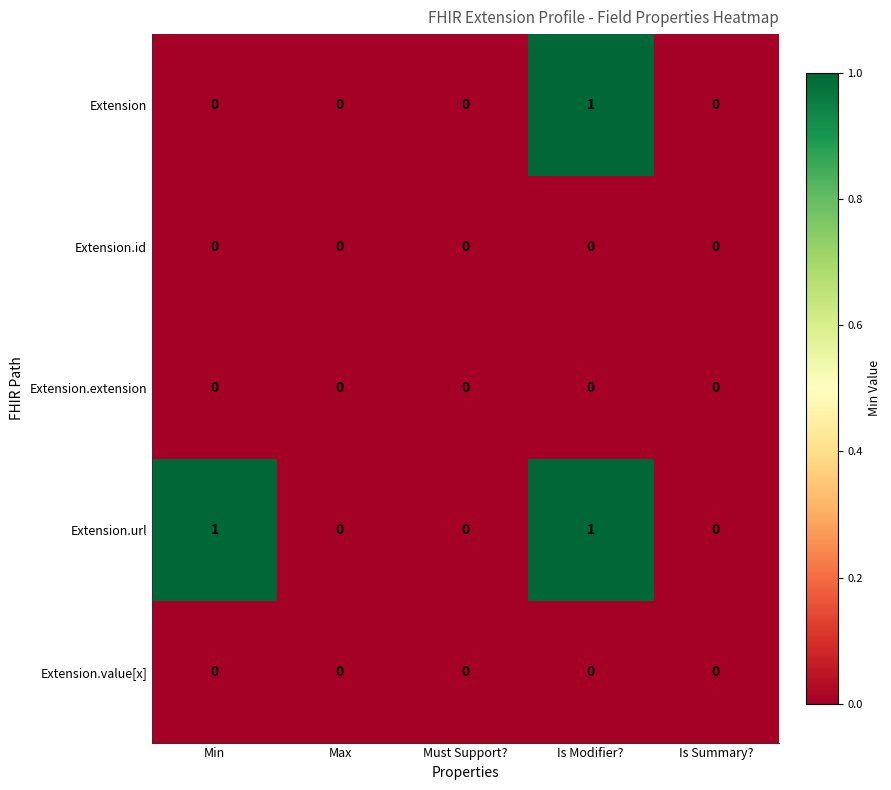

Reading left to right, extract all data points from this chart.

Extension: 0	0	0	1	0
Extension.id: 0	0	0	0	0
Extension.extension: 0	0	0	0	0
Extension.url: 1	0	0	1	0
Extension.value[x]: 0	0	0	0	0